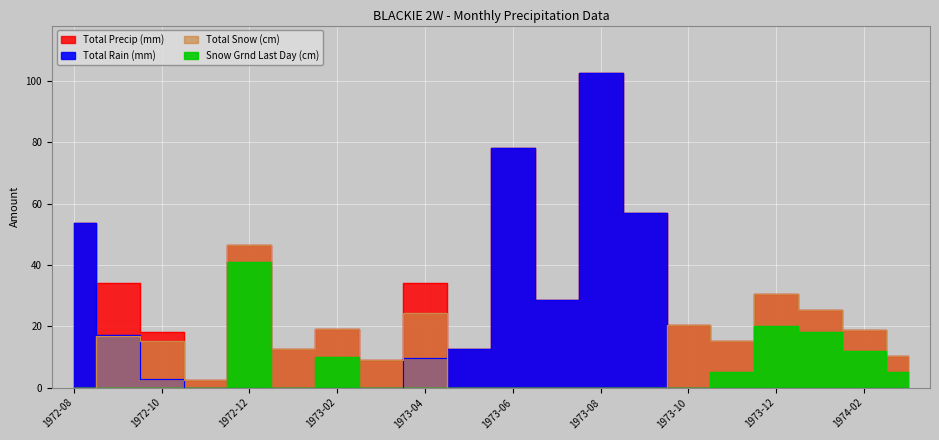

Read the Total Snow (cm) value at 1972-09.

16.8